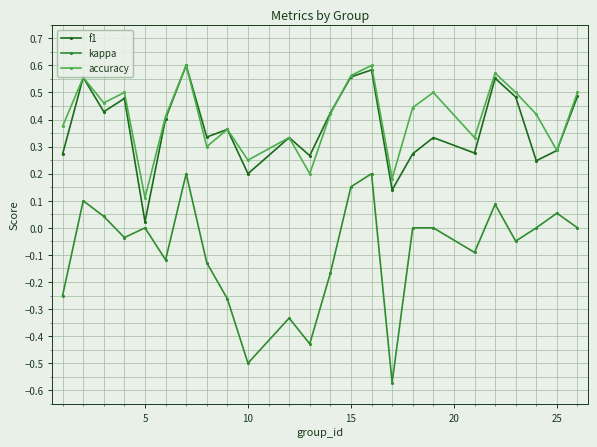

What are all the series names shown in the legend?

f1, kappa, accuracy